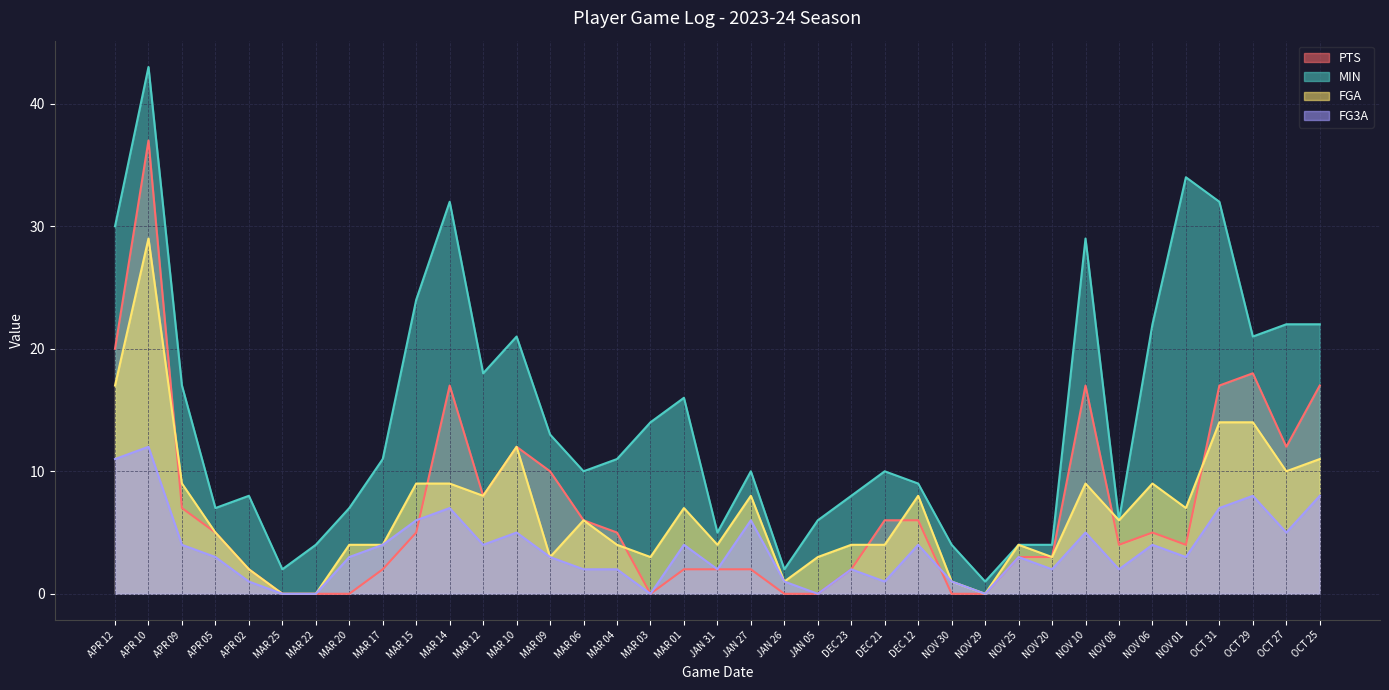

What is the maximum value for PTS?

37